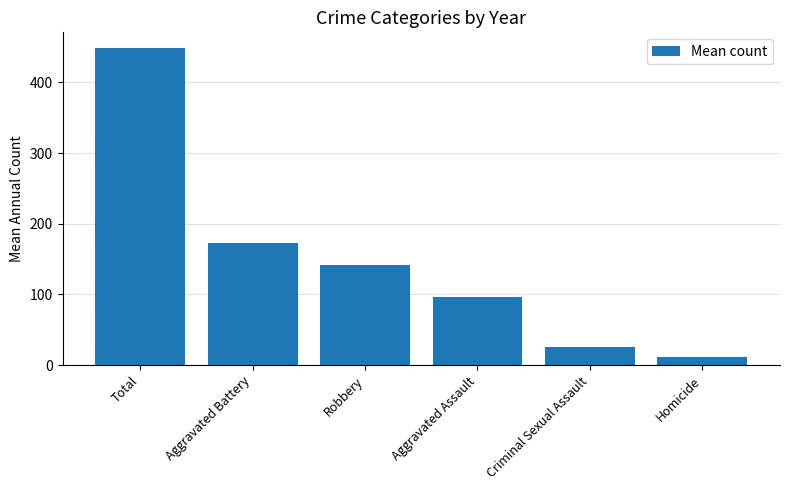

Rank the categories by value from highest to lowest.

Total, Aggravated Battery, Robbery, Aggravated Assault, Criminal Sexual Assault, Homicide